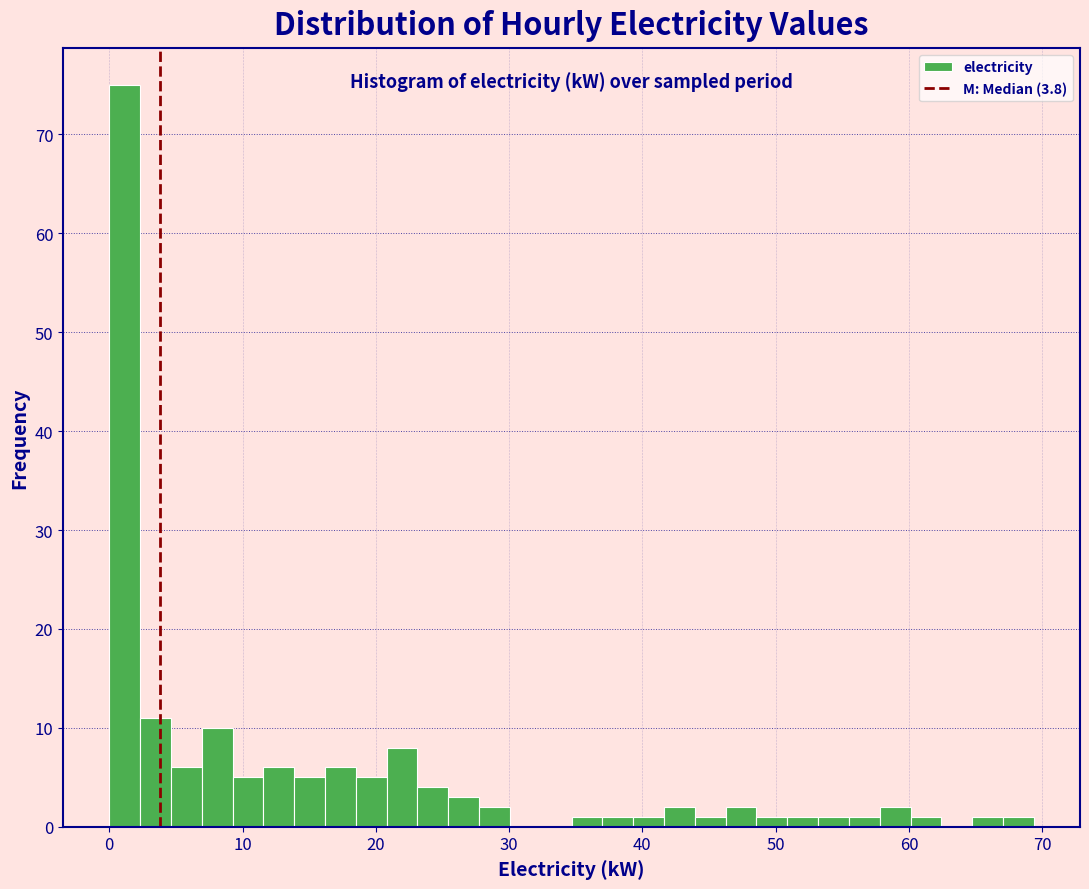

Read against the x-axis, roughly where is the centre of the tallest bar?

1